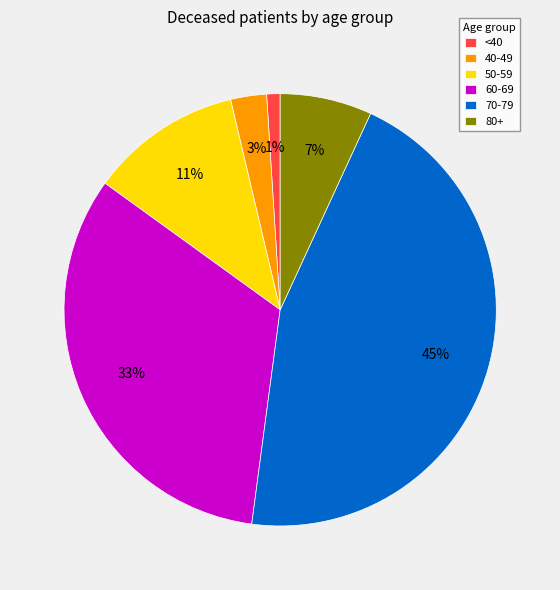

Which category has the smallest portion of the pie?

<40